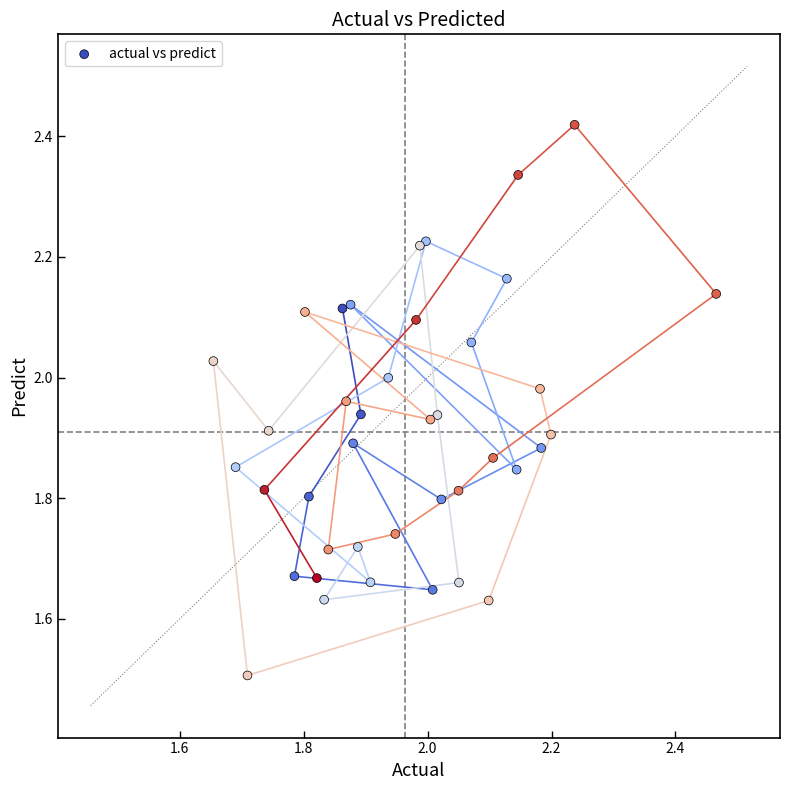

What Y value in the scatter plot is closest to 1?

1.5